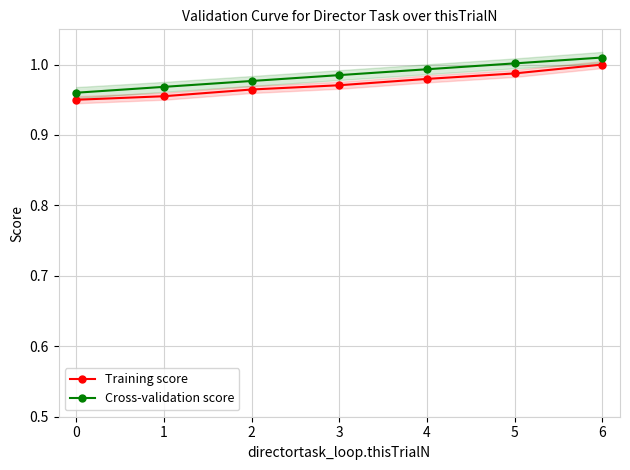

How many data points does each series have?

7